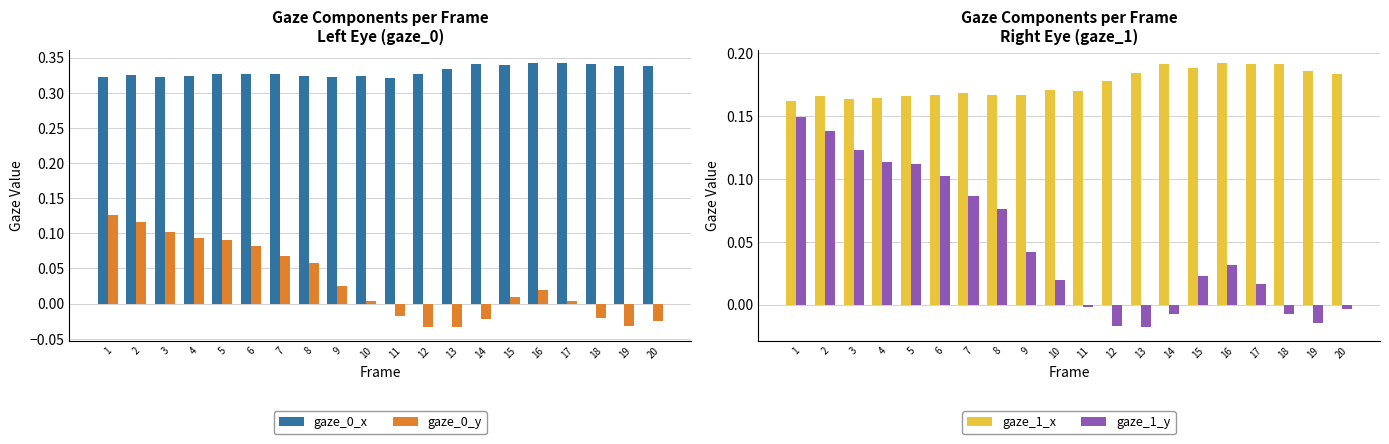

What is the average value of the gaze_1_x series?

0.2